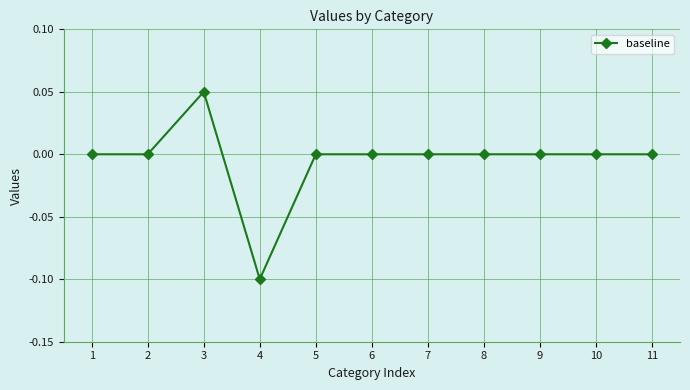

Where is the first local maximum?

3